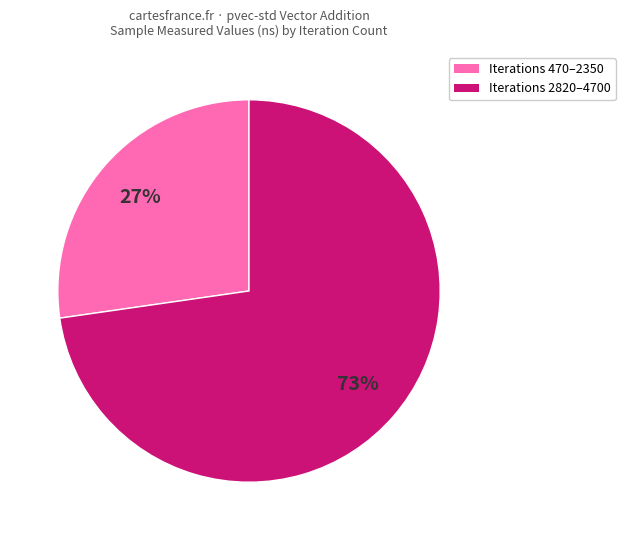

Does any single category account for the majority?

Yes